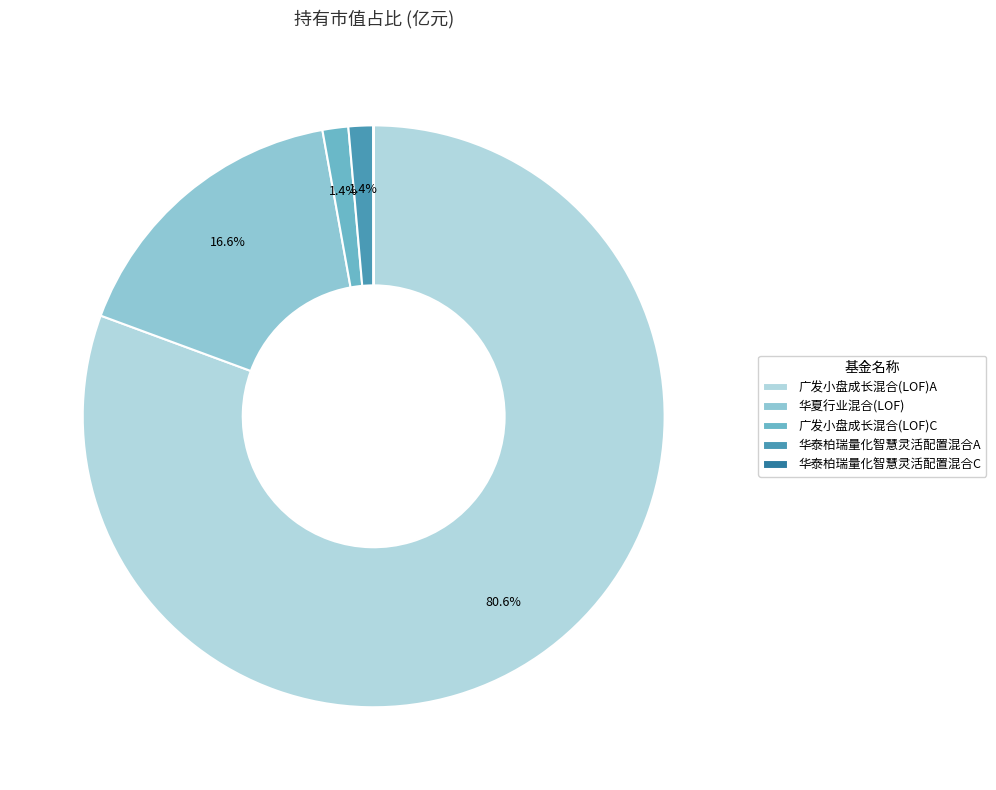

Which category has the smallest portion of the pie?

华泰柏瑞量化智慧灵活配置混合C